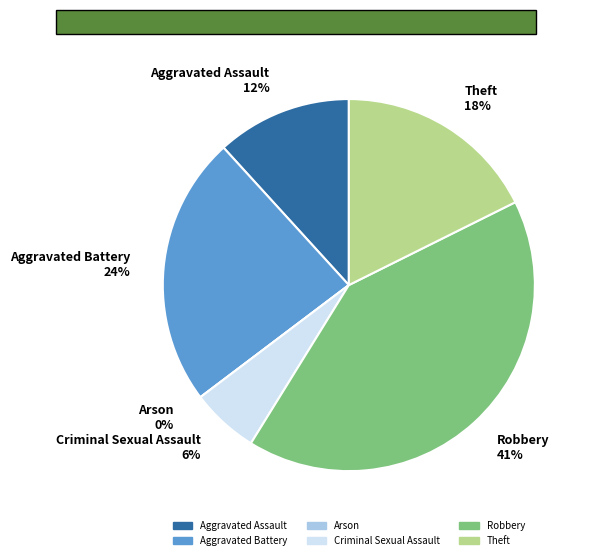

What is the smallest slice in the pie chart?

Arson